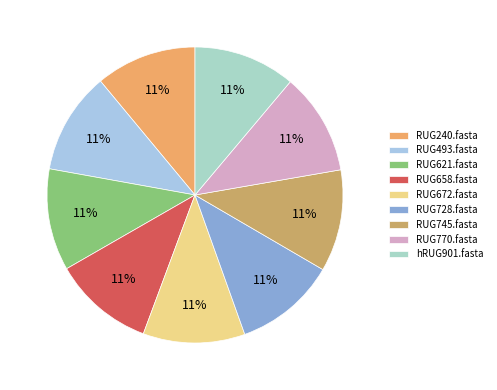

True or false: RUG621.fasta accounts for 11% of the total.

True